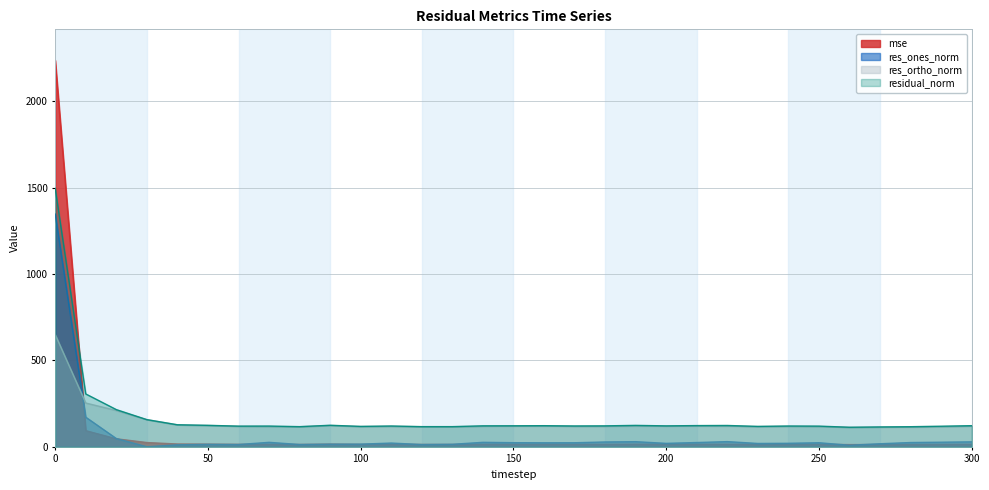

True or false: res_ortho_norm and res_ones_norm cross at least once.

True